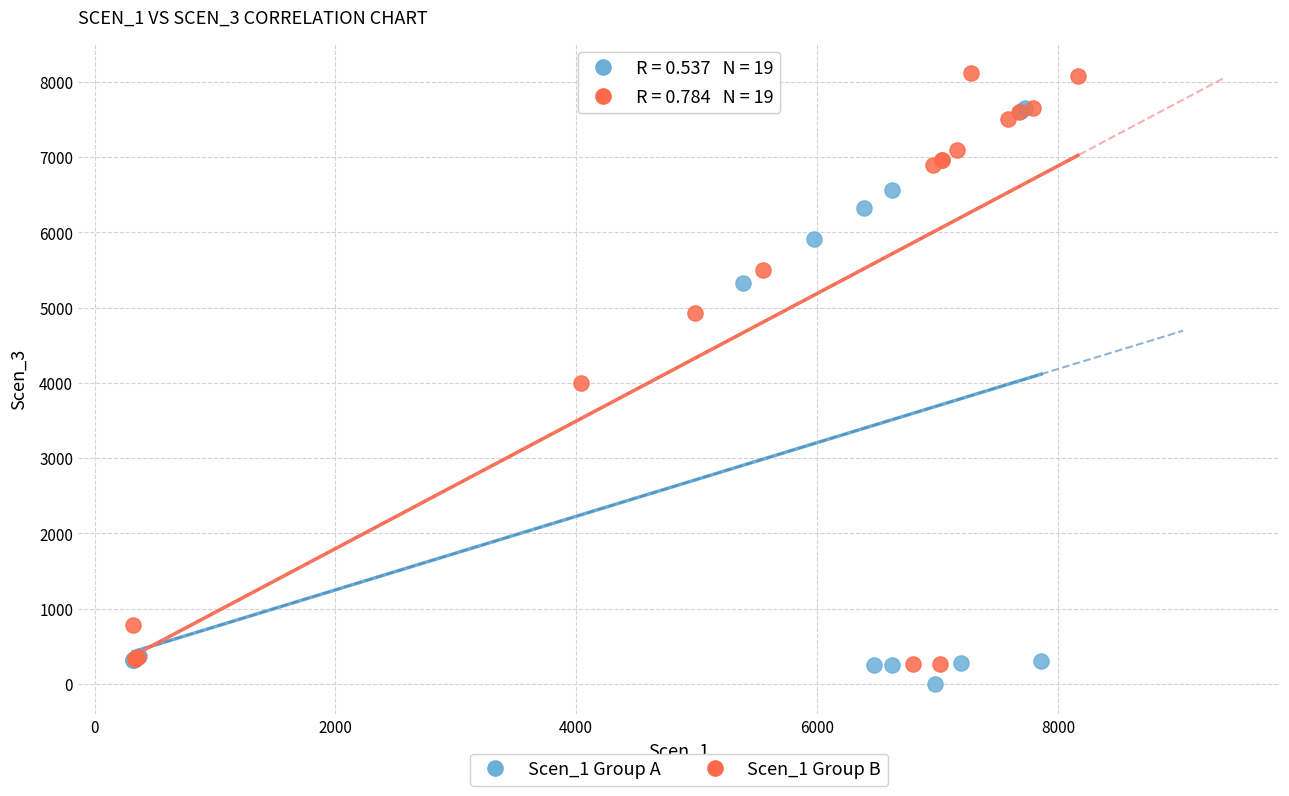

Which series reaches the maximum Y coordinate?

Scen_1 Group B